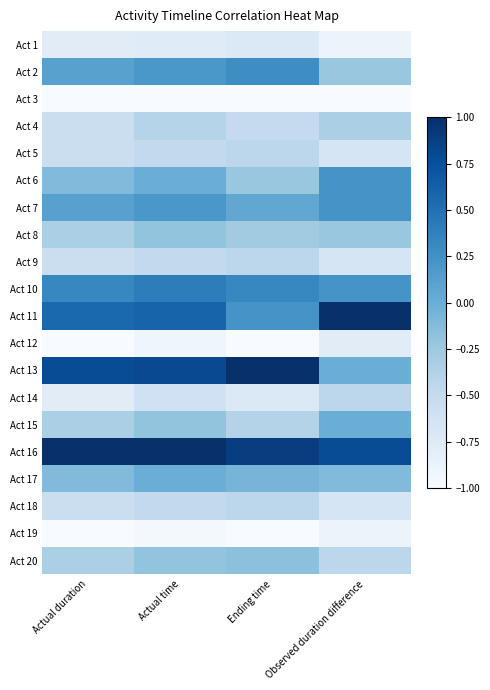

Reading left to right, what are all the values shown in this chart?

Act 1: Actual duration=-0.8	Actual time=-0.8	Ending time=-0.7	Observed duration difference=-0.9
Act 2: Actual duration=0.1	Actual time=0.2	Ending time=0.3	Observed duration difference=-0.2
Act 3: Actual duration=-1.0	Actual time=-1.0	Ending time=-1.0	Observed duration difference=-1.0
Act 4: Actual duration=-0.6	Actual time=-0.4	Ending time=-0.5	Observed duration difference=-0.3
Act 5: Actual duration=-0.6	Actual time=-0.5	Ending time=-0.4	Observed duration difference=-0.7
Act 6: Actual duration=-0.1	Actual time=0.0	Ending time=-0.2	Observed duration difference=0.2
Act 7: Actual duration=0.1	Actual time=0.2	Ending time=0.1	Observed duration difference=0.2
Act 8: Actual duration=-0.3	Actual time=-0.2	Ending time=-0.3	Observed duration difference=-0.2
Act 9: Actual duration=-0.6	Actual time=-0.5	Ending time=-0.4	Observed duration difference=-0.7
Act 10: Actual duration=0.3	Actual time=0.4	Ending time=0.3	Observed duration difference=0.2
Act 11: Actual duration=0.6	Actual time=0.6	Ending time=0.2	Observed duration difference=1.0
Act 12: Actual duration=-1.0	Actual time=-0.9	Ending time=-1.0	Observed duration difference=-0.8
Act 13: Actual duration=0.8	Actual time=0.8	Ending time=1.0	Observed duration difference=0.0
Act 14: Actual duration=-0.8	Actual time=-0.6	Ending time=-0.7	Observed duration difference=-0.4
Act 15: Actual duration=-0.3	Actual time=-0.2	Ending time=-0.4	Observed duration difference=0.0
Act 16: Actual duration=1.0	Actual time=1.0	Ending time=0.9	Observed duration difference=0.8
Act 17: Actual duration=-0.1	Actual time=0.0	Ending time=-0.1	Observed duration difference=-0.1
Act 18: Actual duration=-0.6	Actual time=-0.5	Ending time=-0.4	Observed duration difference=-0.7
Act 19: Actual duration=-1.0	Actual time=-1.0	Ending time=-1.0	Observed duration difference=-0.9
Act 20: Actual duration=-0.3	Actual time=-0.2	Ending time=-0.2	Observed duration difference=-0.4